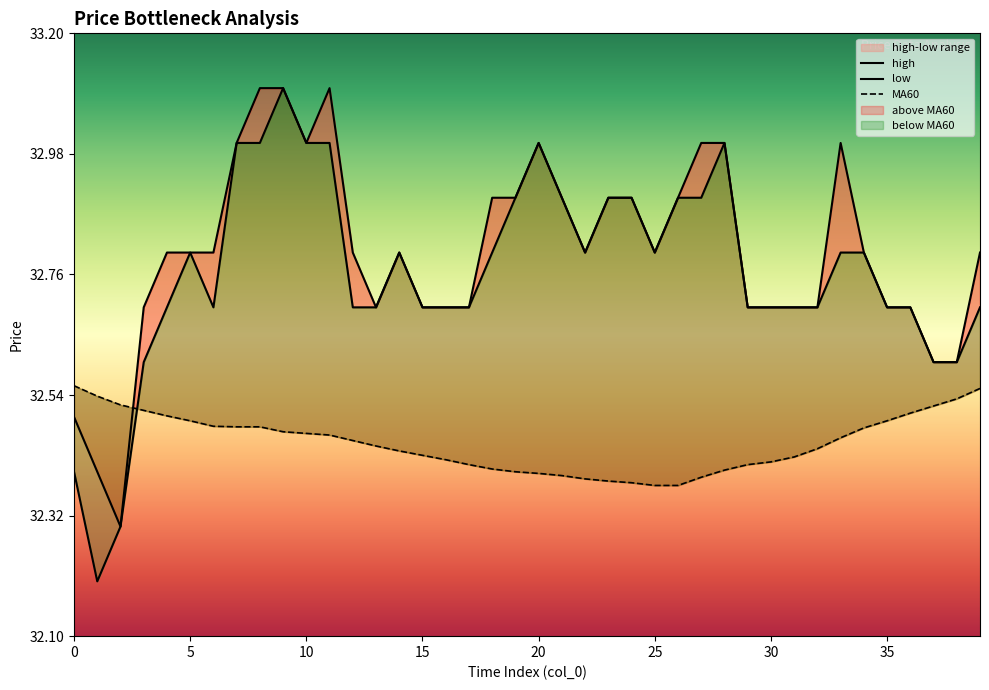

Rank the categories by high value from lowest to highest.

2, 1, 0, 37, 38, 3, 13, 15, 16, 17, 29, 30, 31, 32, 35, 36, 4, 5, 6, 12, 14, 22, 25, 34, 39, 18, 19, 21, 23, 24, 26, 7, 10, 20, 27, 28, 33, 8, 9, 11